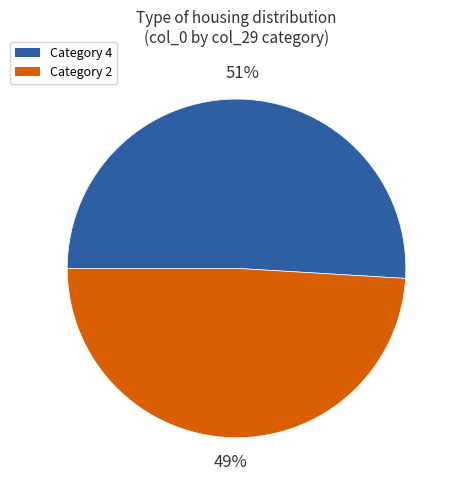

Is there a majority slice in this chart?

Yes